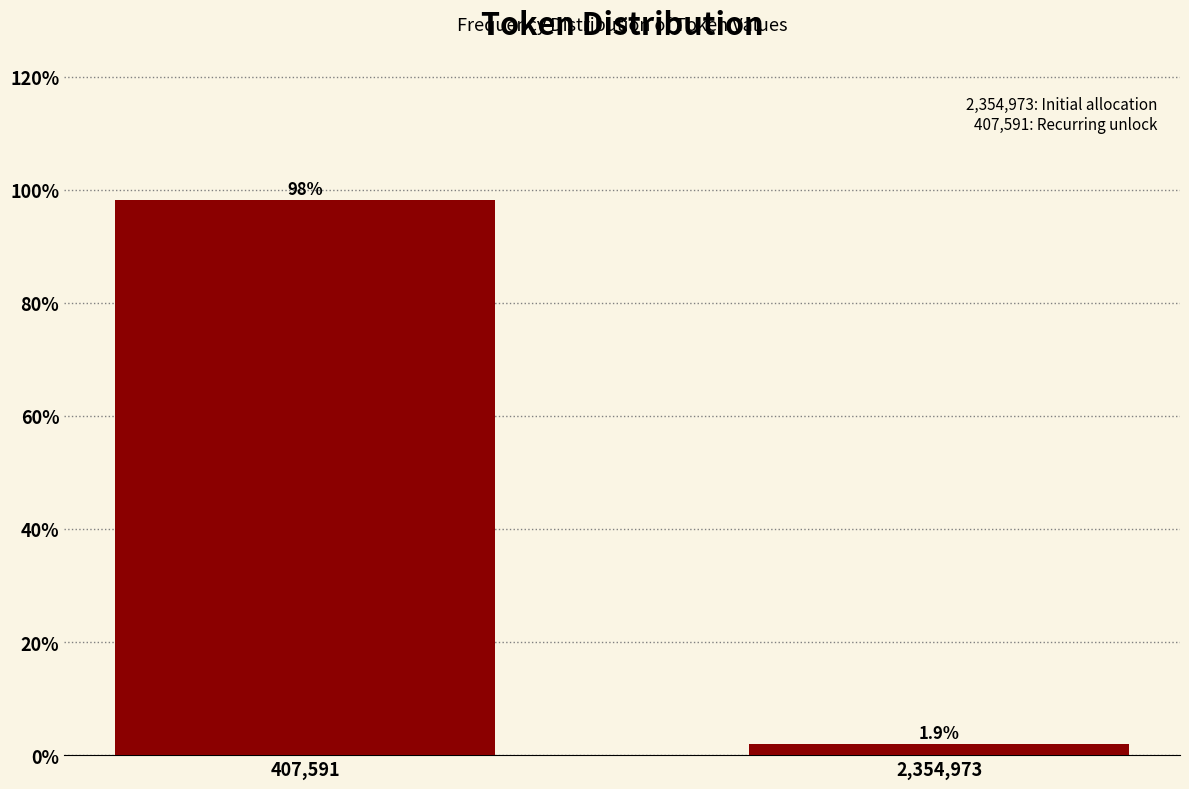

Reading left to right, transcribe all the data shown in this chart.

98.1	1.9